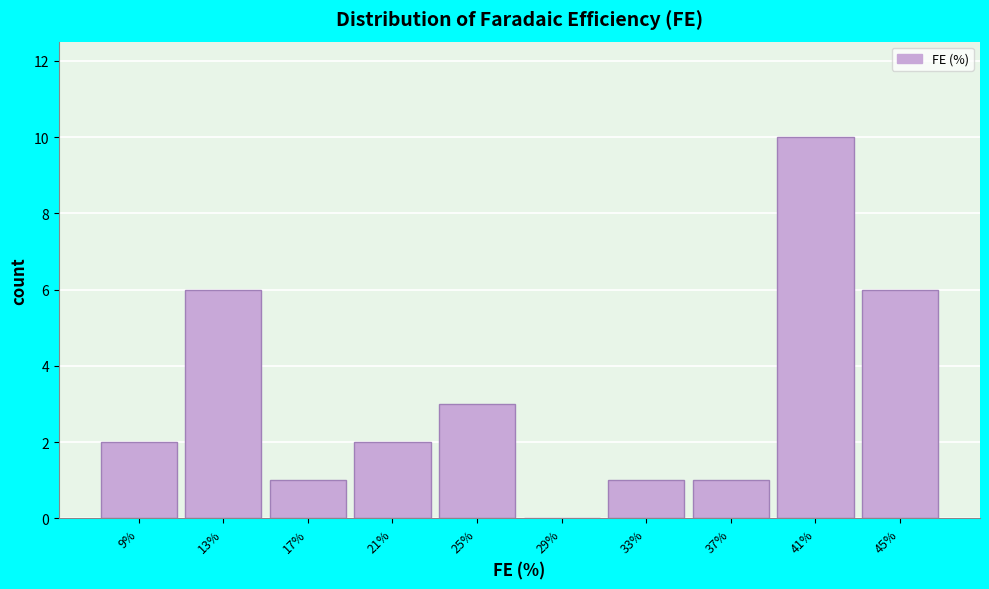

Reading right to left, what are all the values shown in this chart?

45%=6	41%=10	37%=1	33%=1	29%=0	25%=3	21%=2	17%=1	13%=6	9%=2